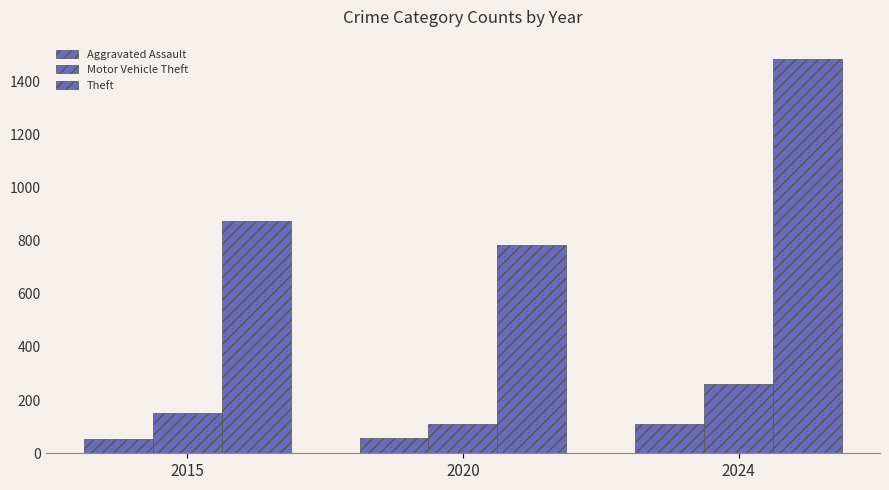

Which has a higher value, 2020 or 2015?

2020